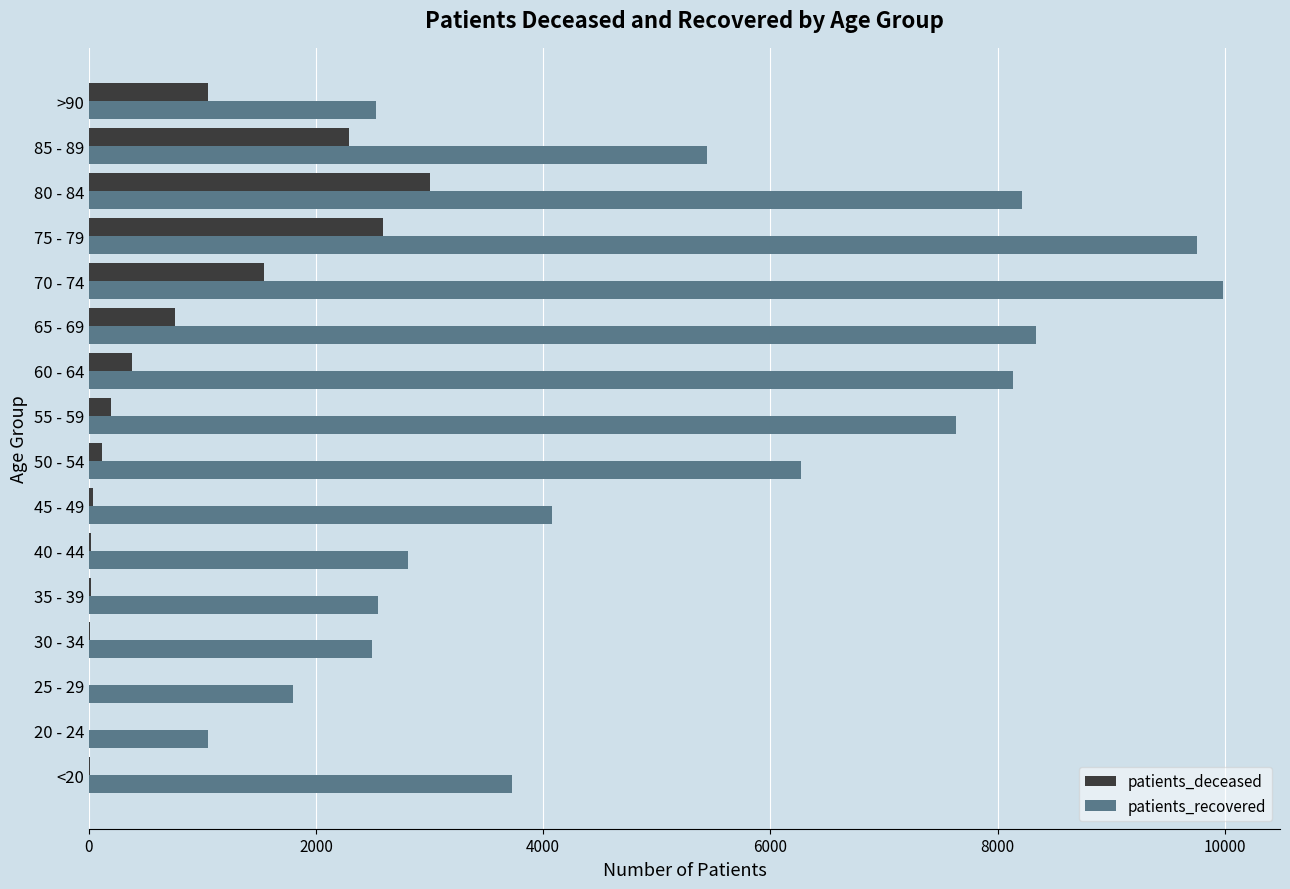

Which series changed the most between <20 and 65 - 69?

patients_recovered